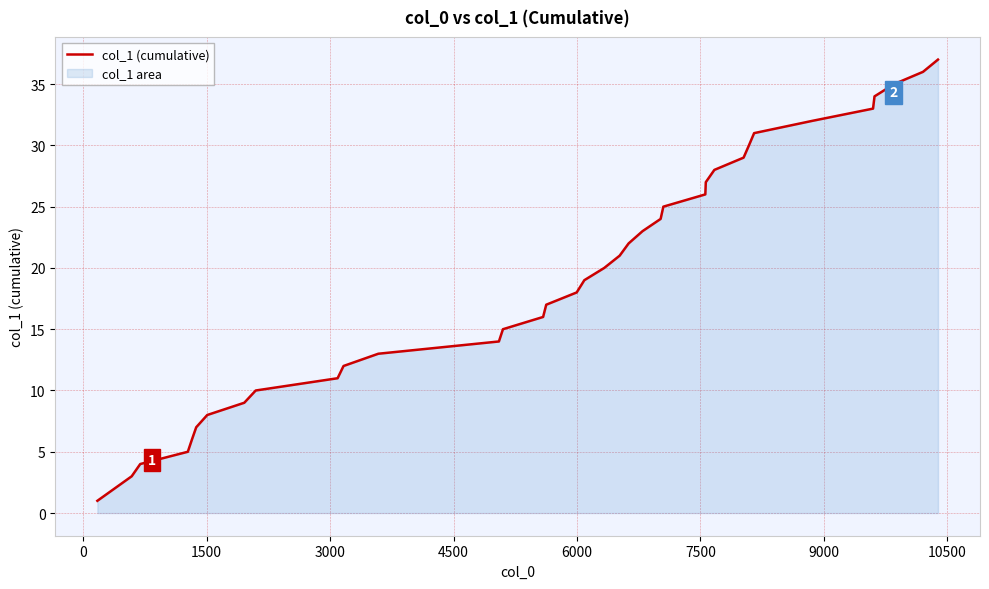

Does the chart display data point markers on the line(s)?

No